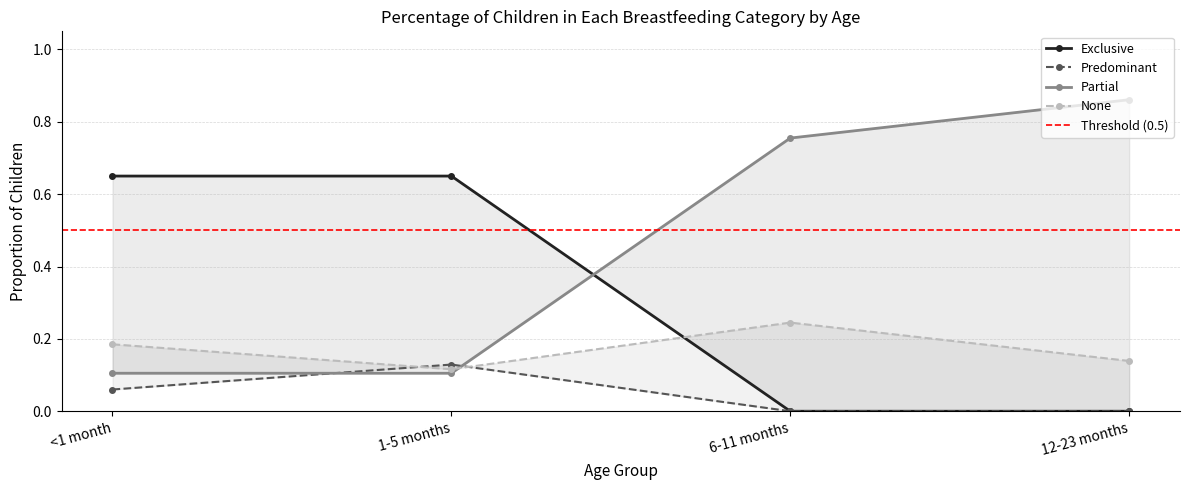

Which has a higher value, <1 month or 12-23 months?

<1 month